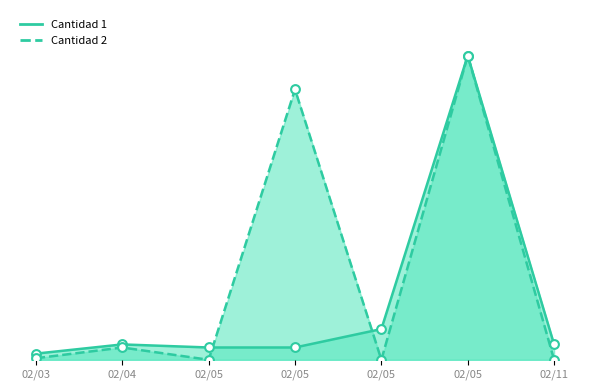

What are all the series names shown in the legend?

Cantidad 1, Cantidad 2